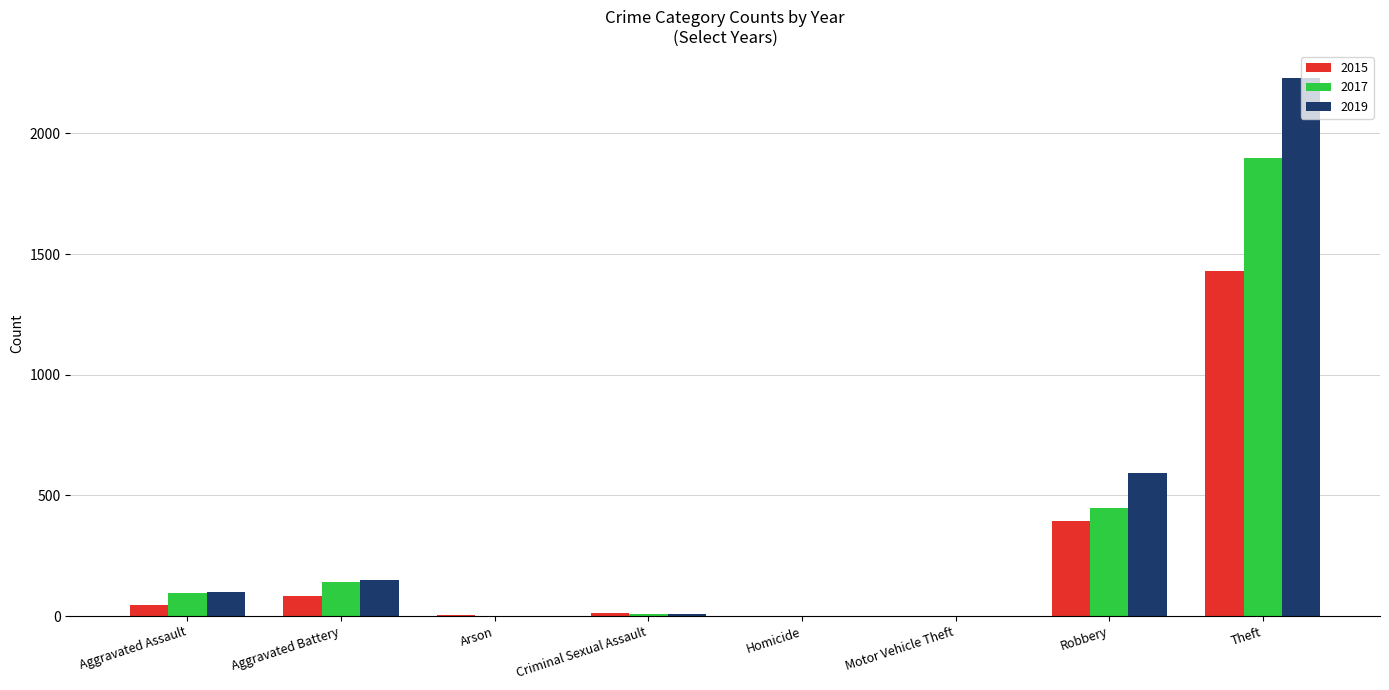

What is the sum of the 2019 values at Theft and Aggravated Assault?

2328